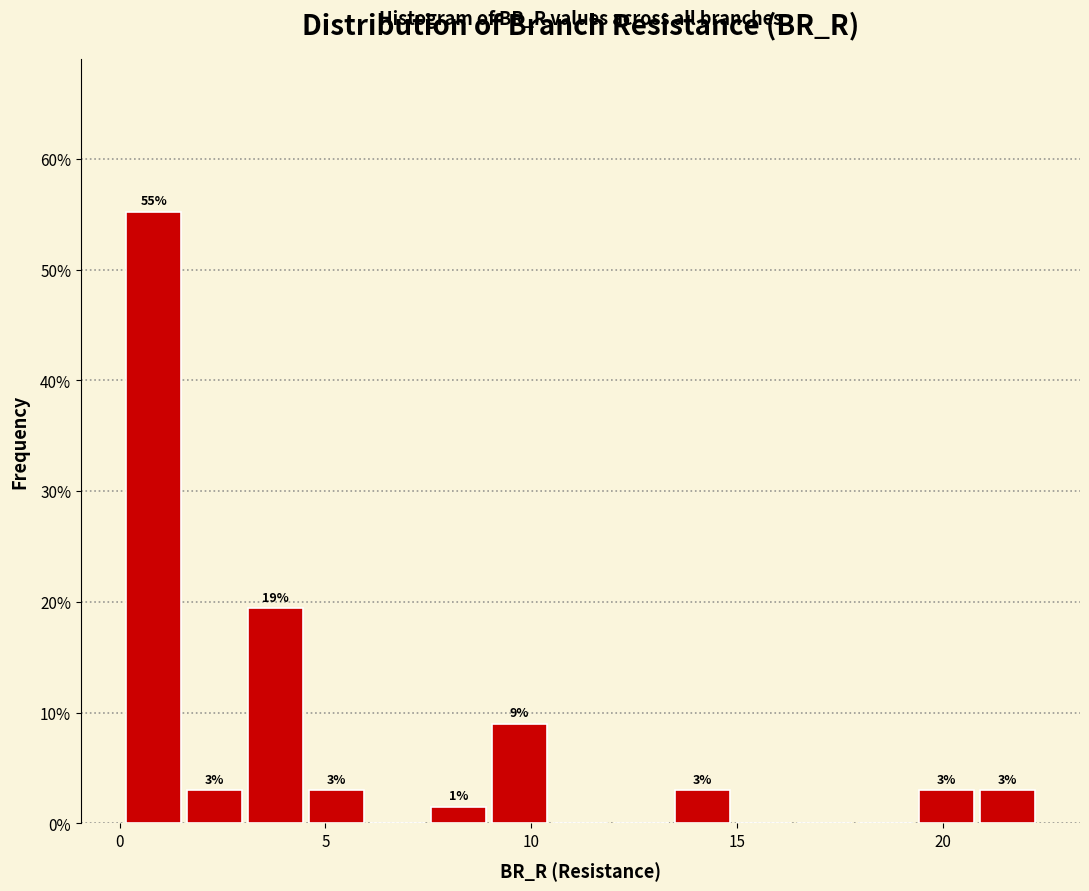

Read against the x-axis, roughly where is the centre of the tallest bar?

1.0